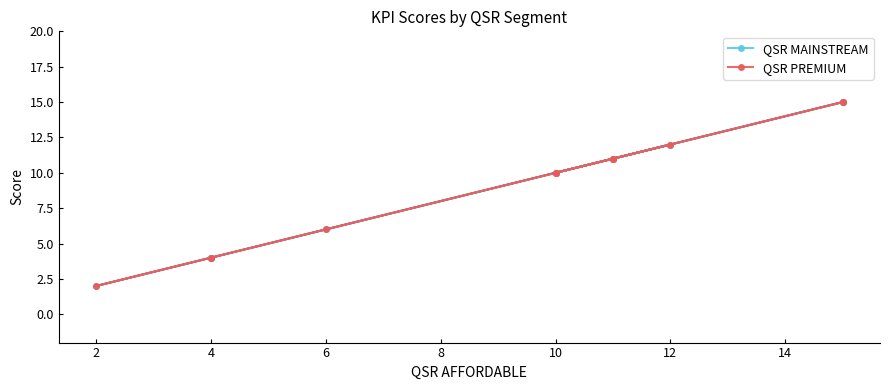

Is this an area chart (filled region under the line)?

No